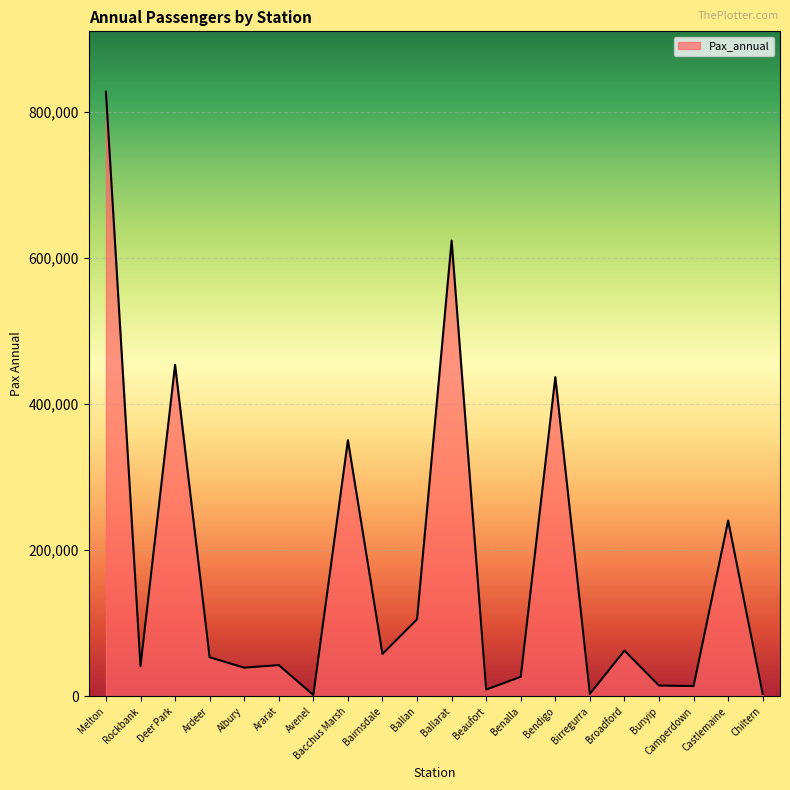

Which has a higher value, Melton or Bacchus Marsh?

Melton